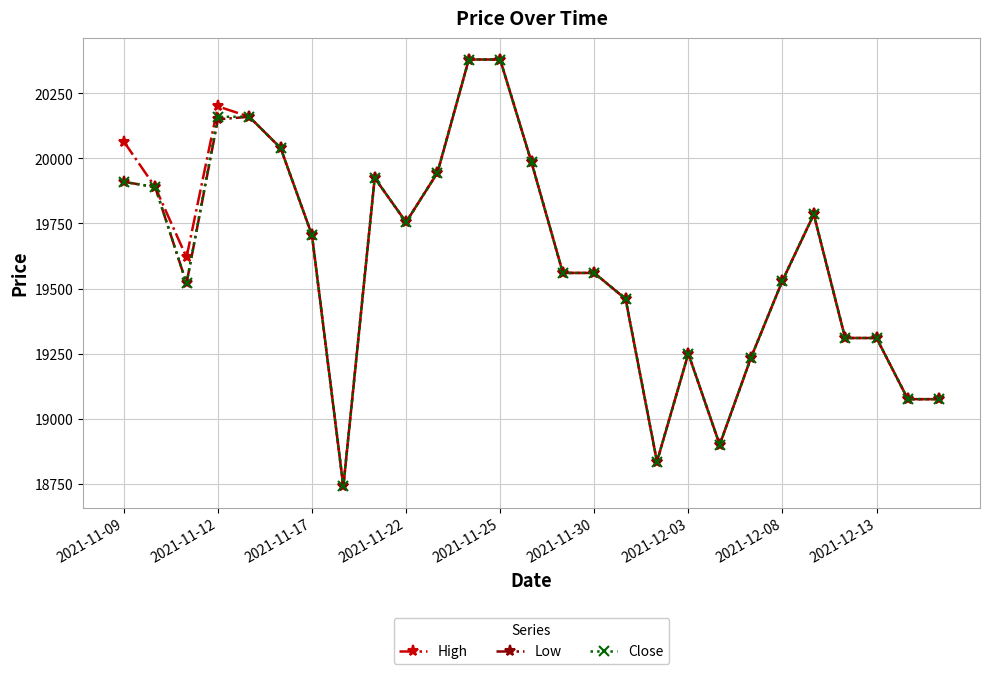

Count the number of data series in this chart.

3